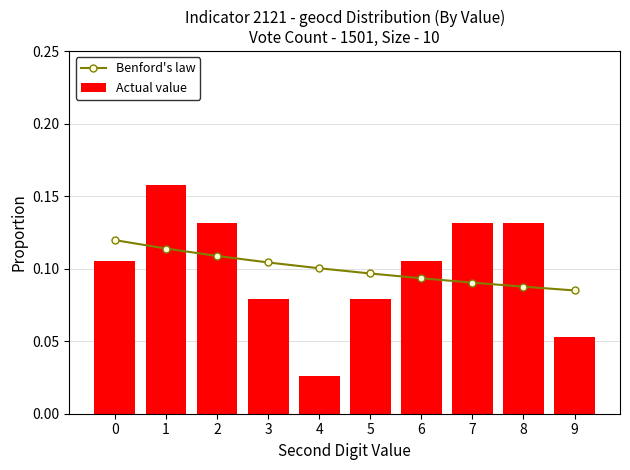

What is the value of the Benford's law bar at the 10th from the left?

0.1